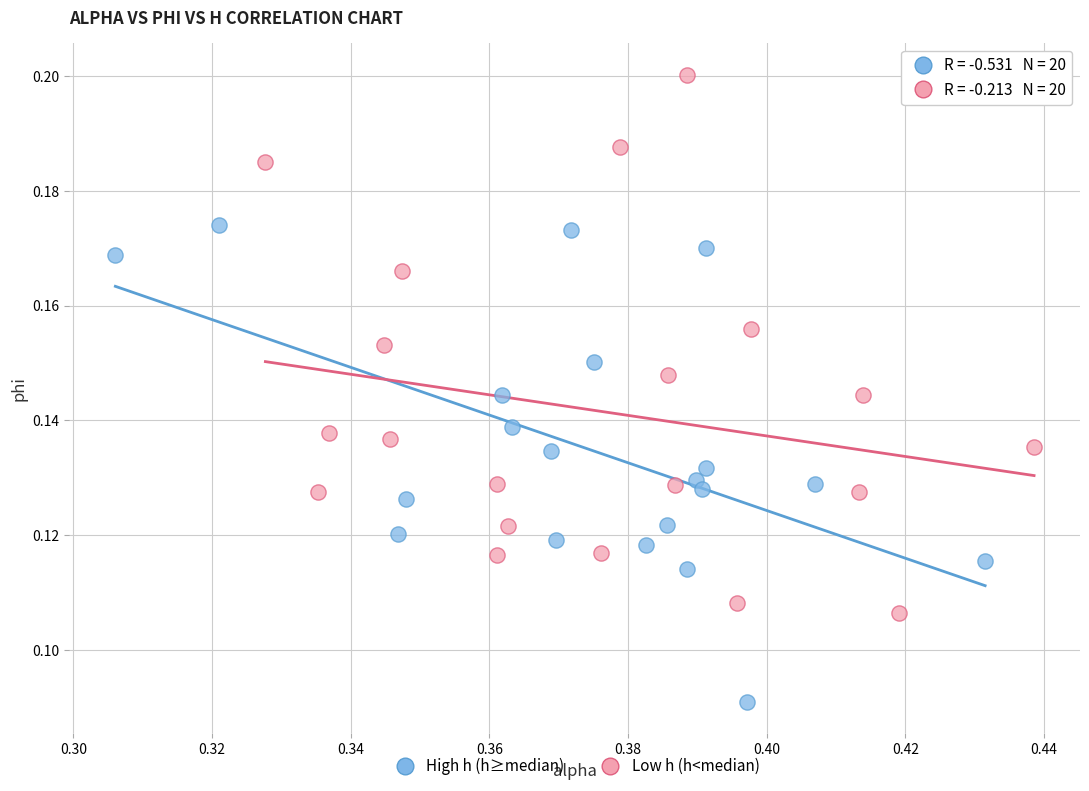

Which series reaches the maximum Y coordinate?

Low h (h<median)